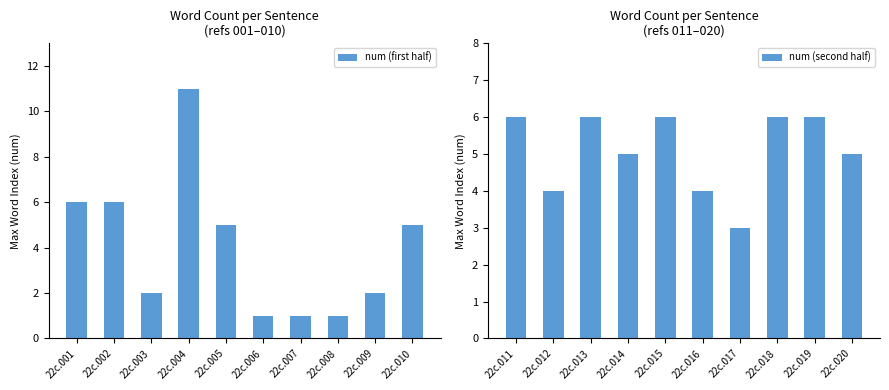

Is it true that num (first half) equals 2 at 22c.010?

False